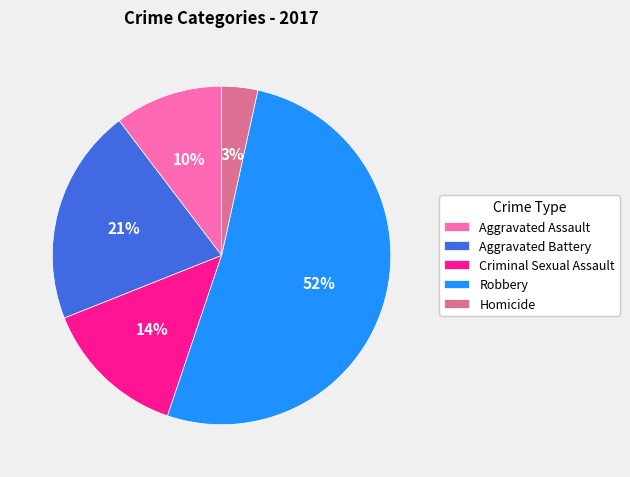

Rank the categories by value from highest to lowest.

Robbery, Aggravated Battery, Criminal Sexual Assault, Aggravated Assault, Homicide